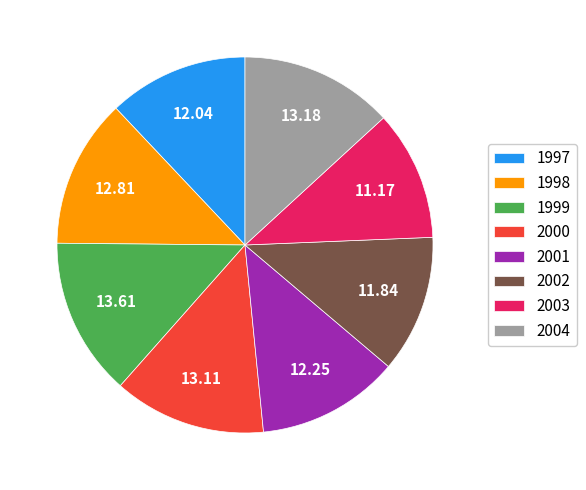

Combined, do 2001 and 1999 account for over 50%?

No